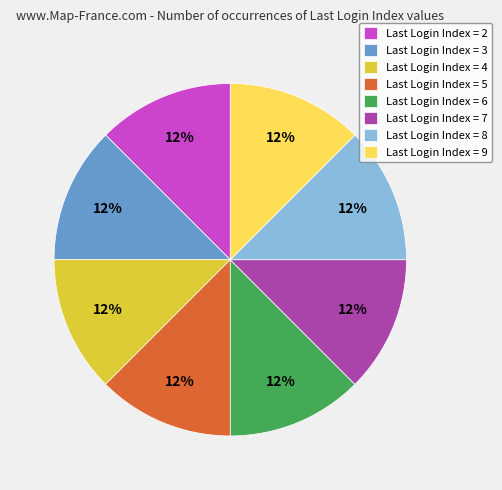

Does any single category account for the majority?

No